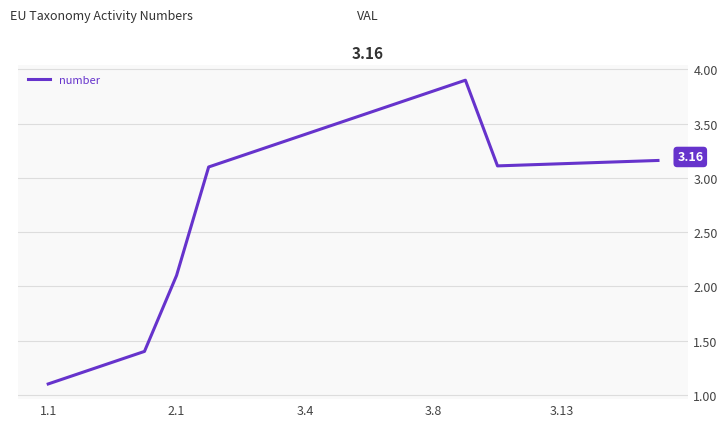

What is the difference between the maximum and minimum values?

2.8